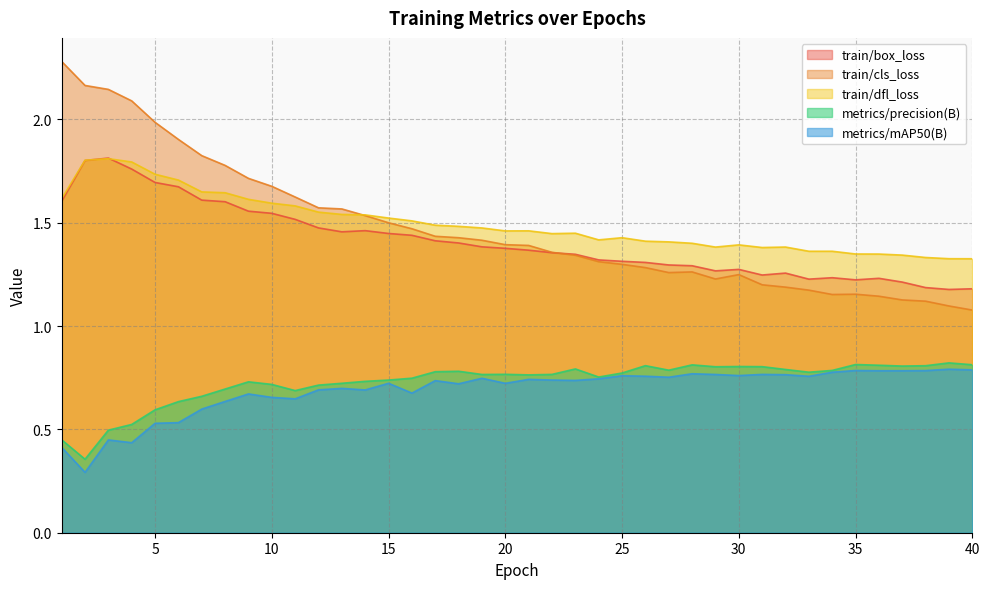

What is the maximum value for train/dfl_loss?

1.8